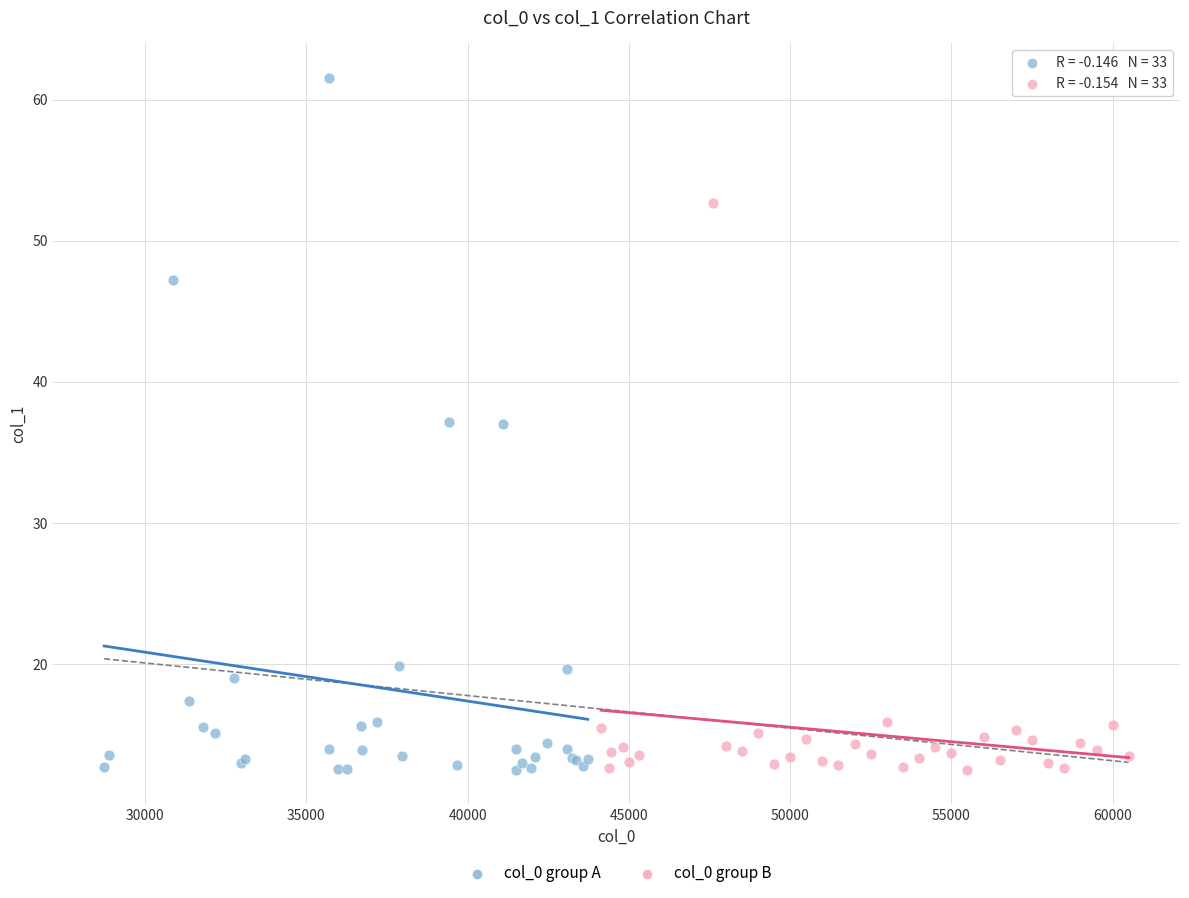

Which series contains the highest Y value?

col_0 group A